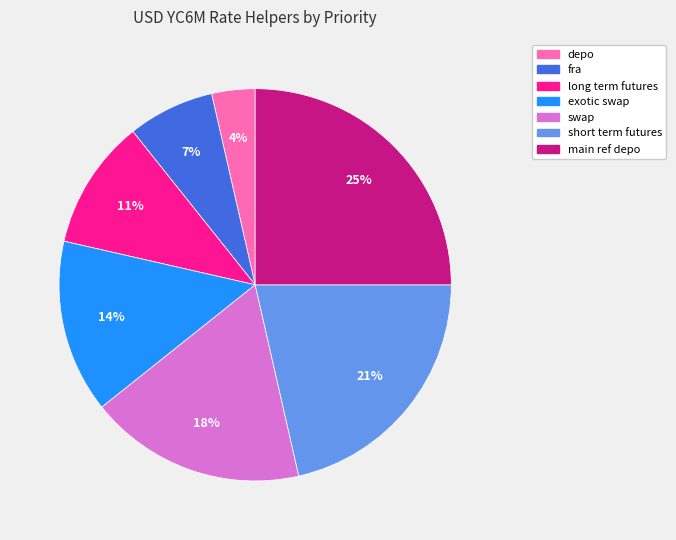

What is the largest slice in the pie chart?

main ref depo